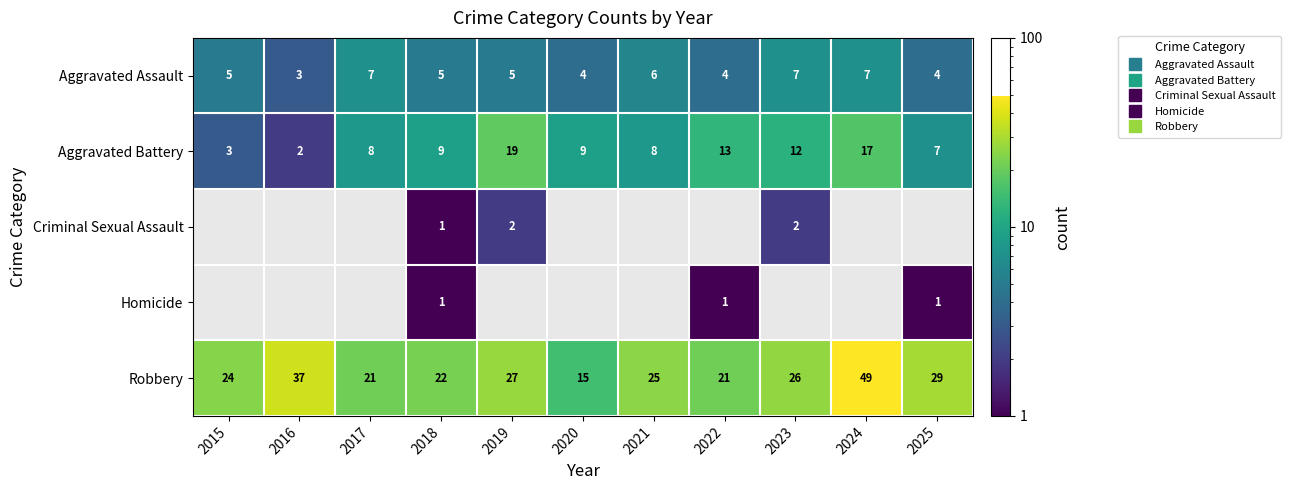

The value of Aggravated Battery at 2015 is 5. True or false?

False